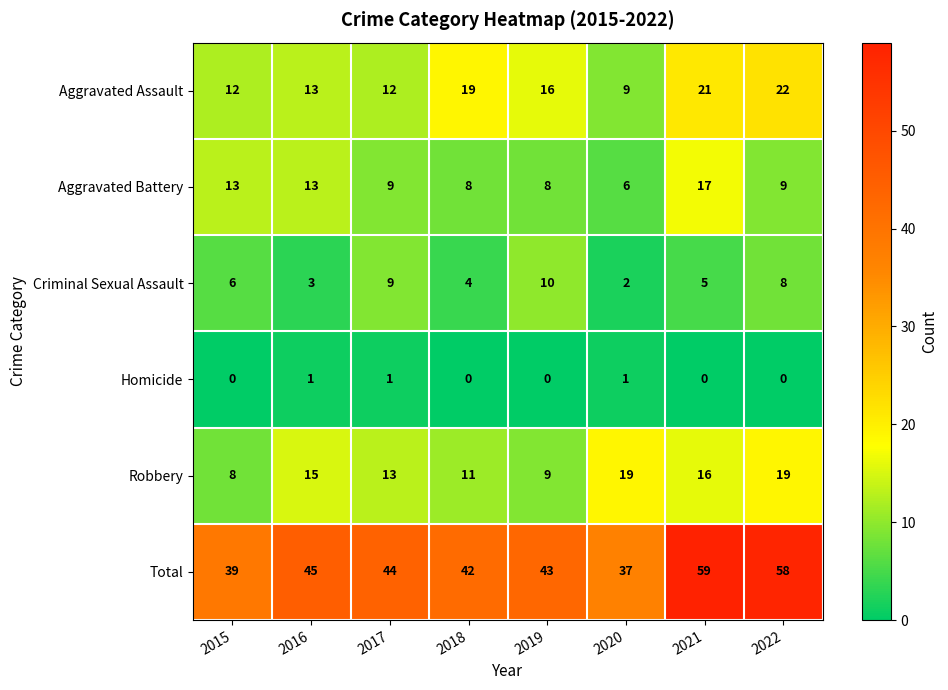

How many Robbery values are between 11 and 19?

6